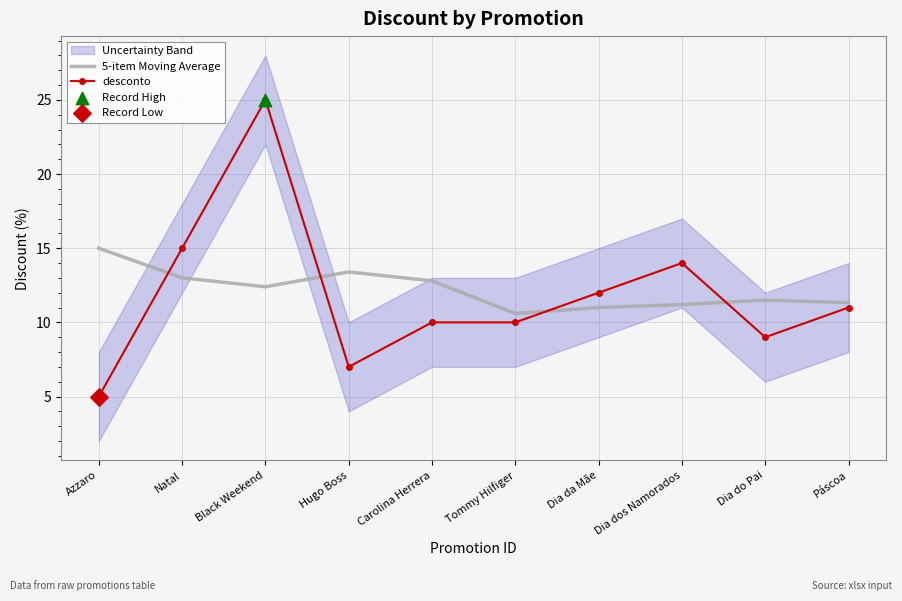

Is the value of desconto at Azzaro greater than the value of 5-item Moving Average at Dia dos Namorados?

No